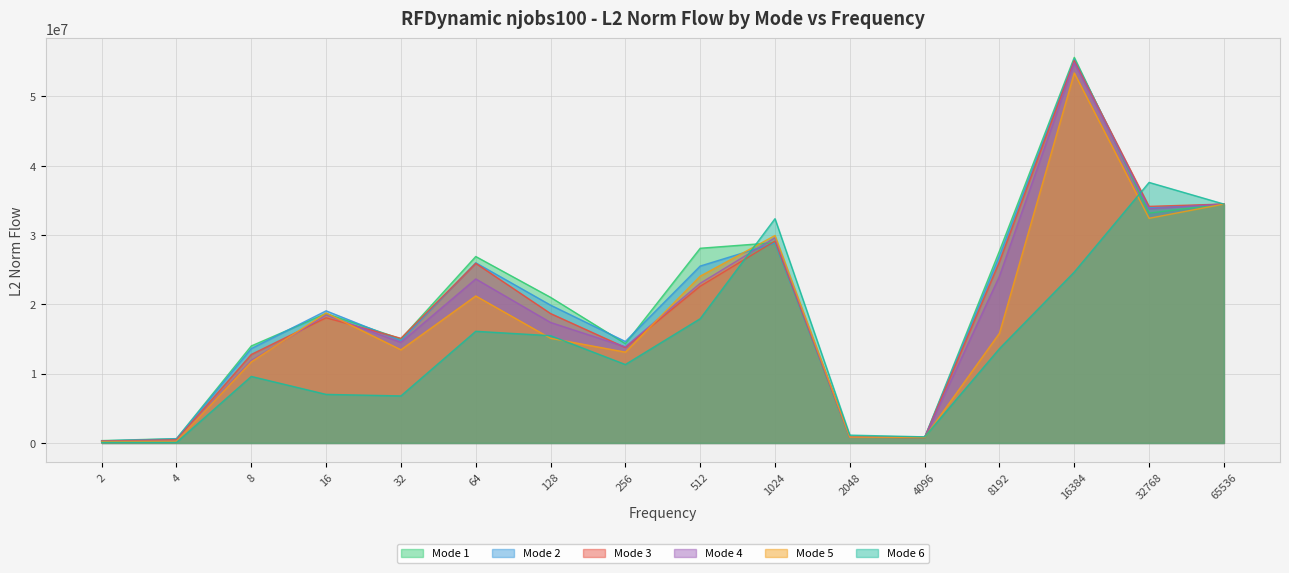

At which category does Mode 5 reach its first local peak?

16